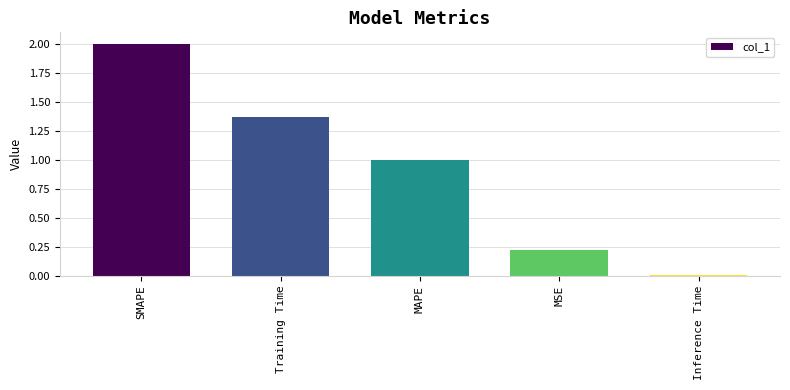

List the labels in order of value, smallest first.

Inference Time, MSE, MAPE, Training Time, SMAPE